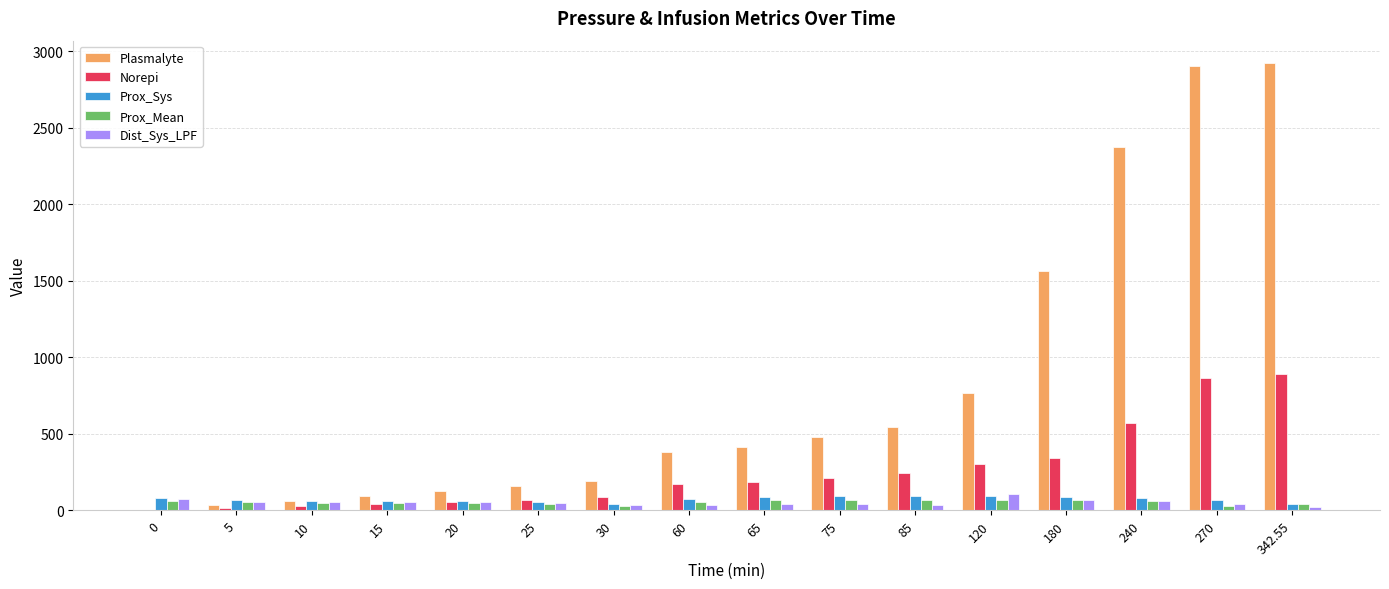

Which series has the largest range (max minus min)?

Plasmalyte